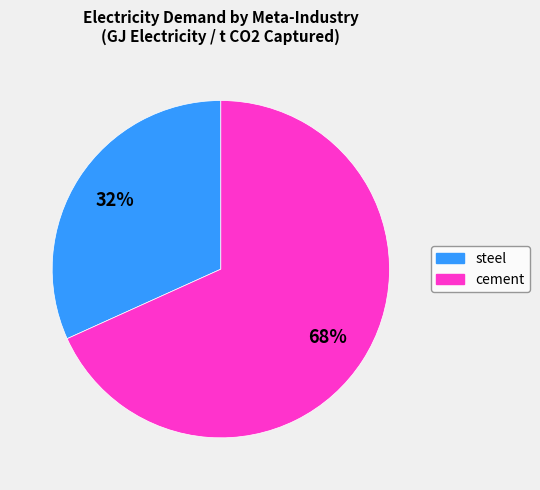

How many slices are in this pie chart?

2